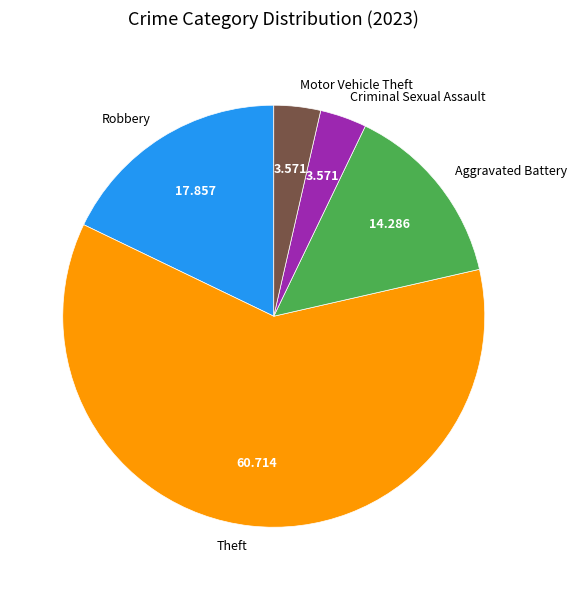

Is the sum of Criminal Sexual Assault and Motor Vehicle Theft greater than half?

No